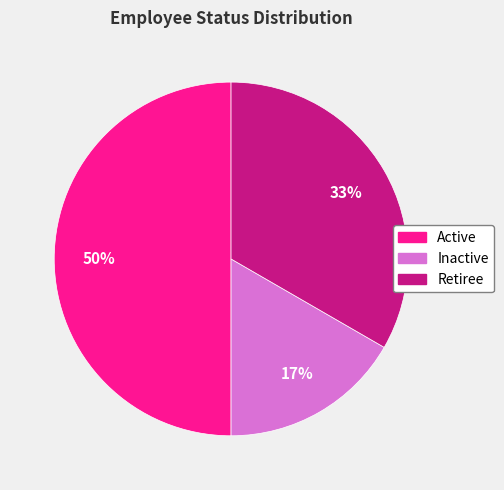

Do Inactive and Active together represent more than half of the pie?

Yes